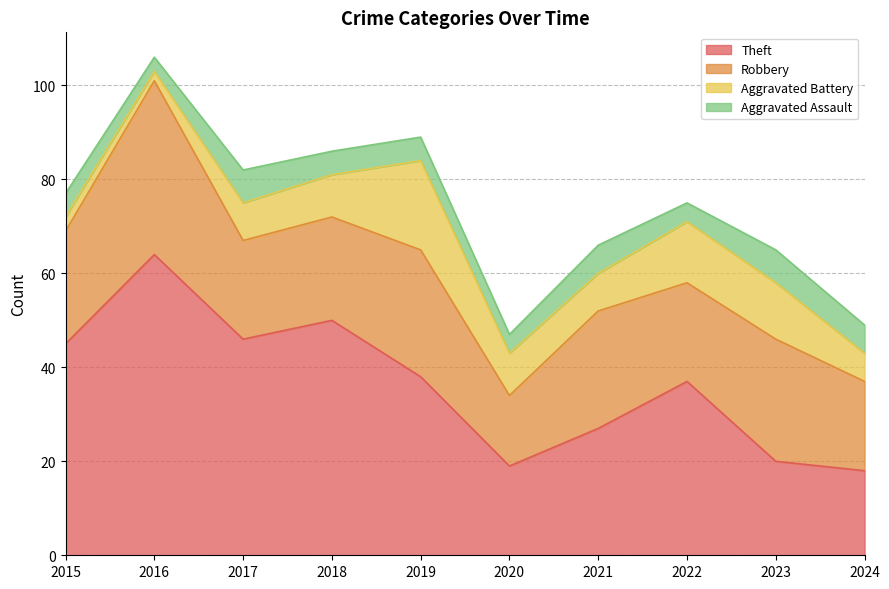

What is the sum of the Theft values at 2017 and 2015?

91